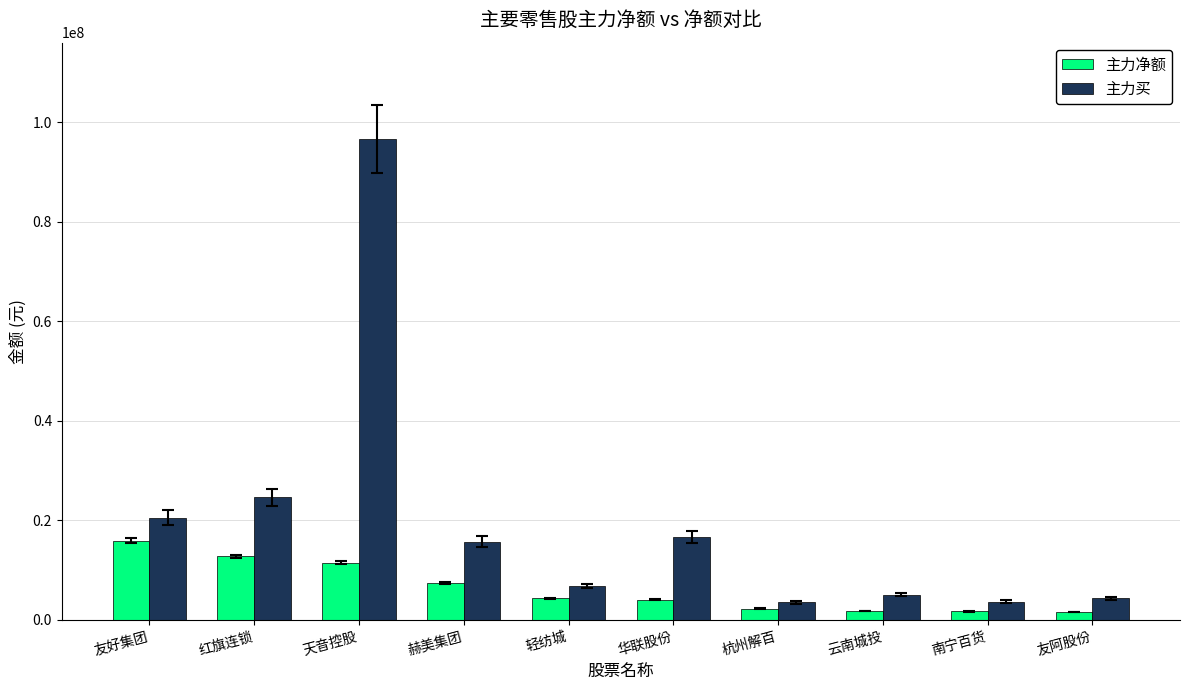

What is the spread (max minus min) of values at 华联股份?

12594373